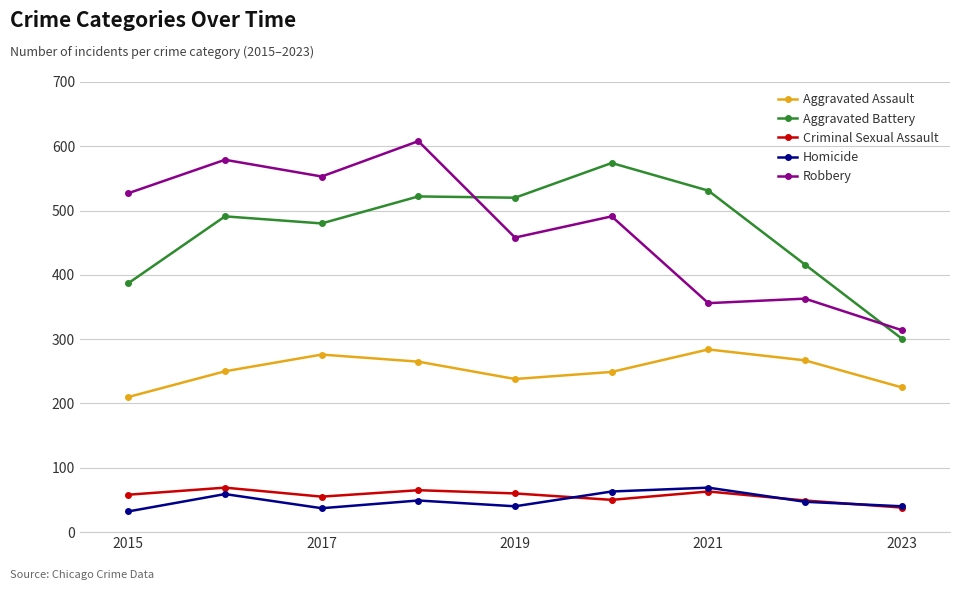

Does the chart display data point markers on the line(s)?

Yes